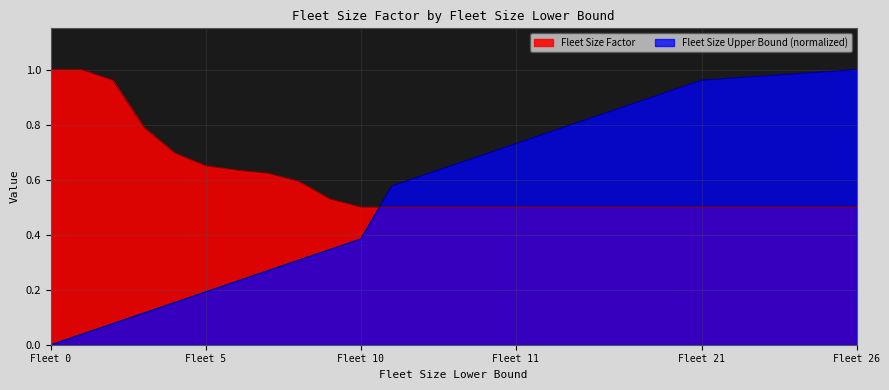

How many positive values does the Fleet Size Upper Bound series have?

14